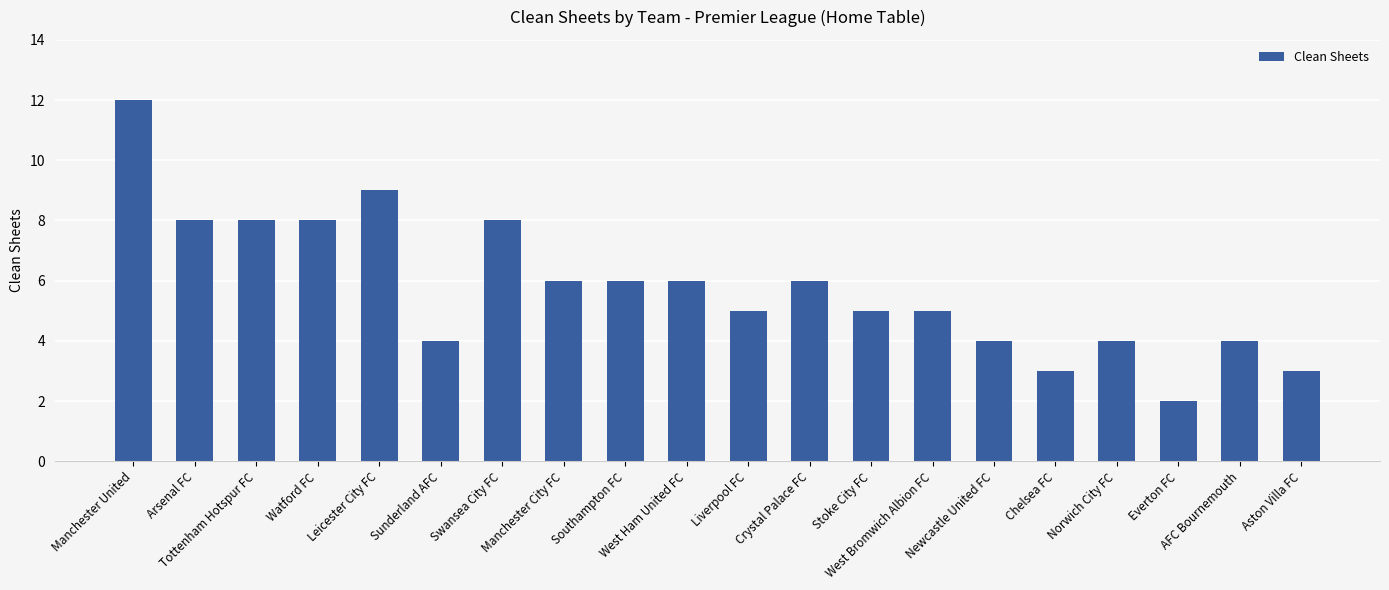

What is the minimum value shown in the chart?

2